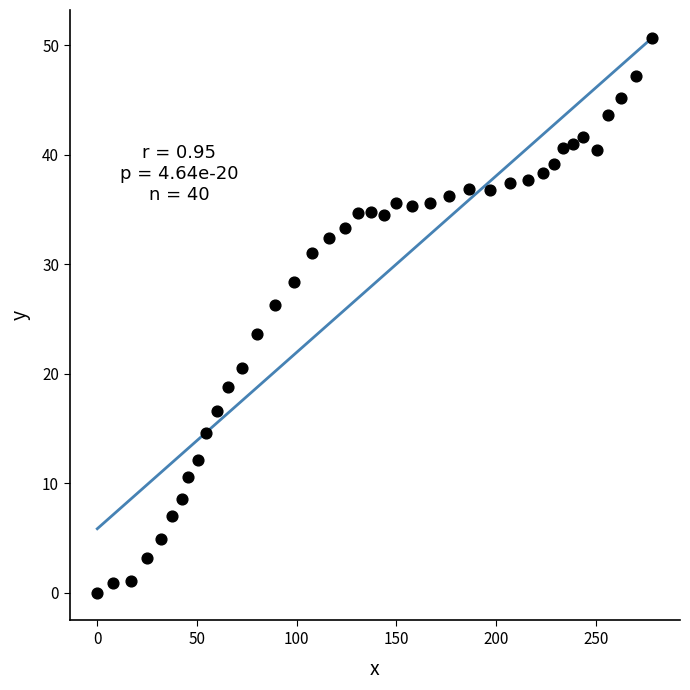

What is the range of Y values (max minus min)?

50.7